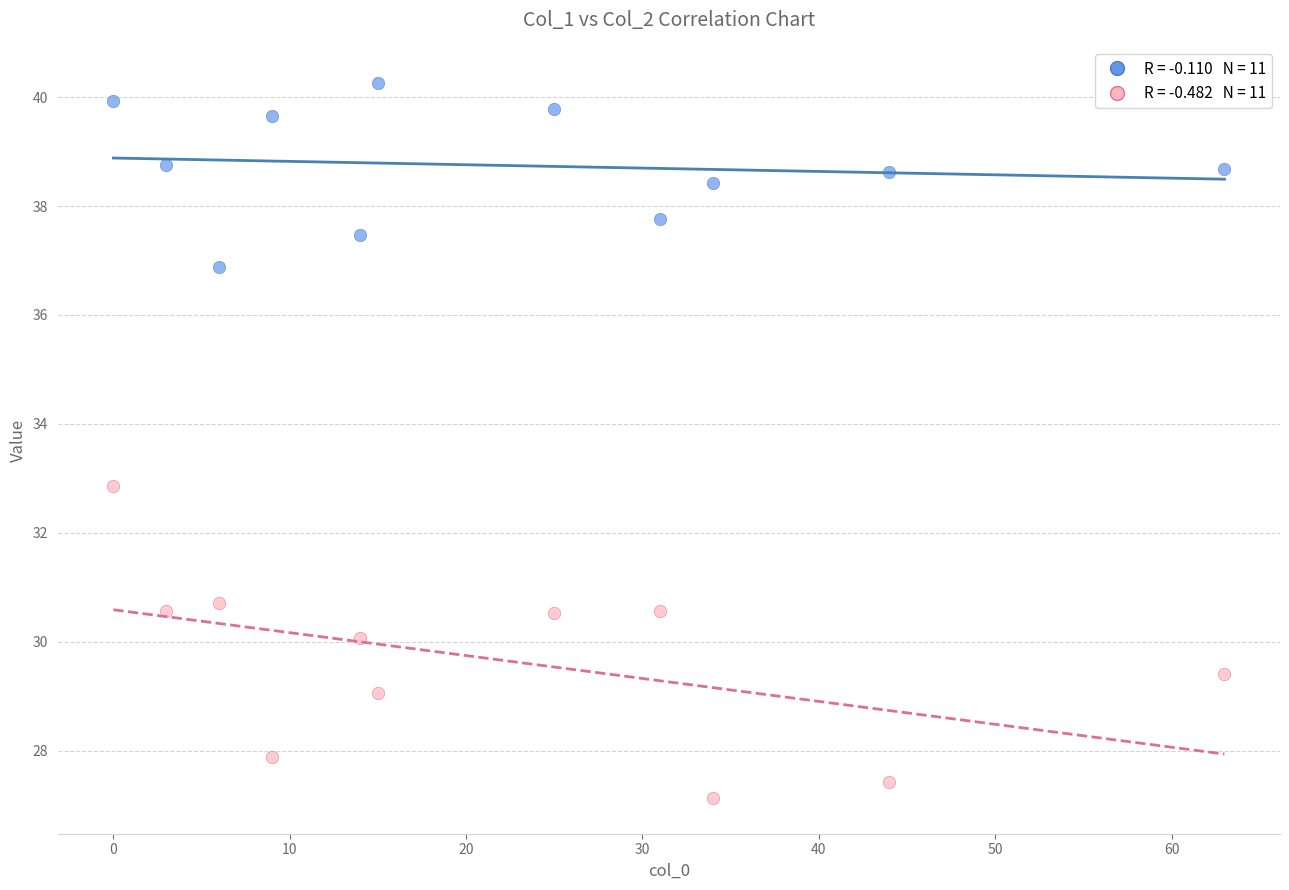

Across all data points, what is the range of X values (max minus min)?

63.0